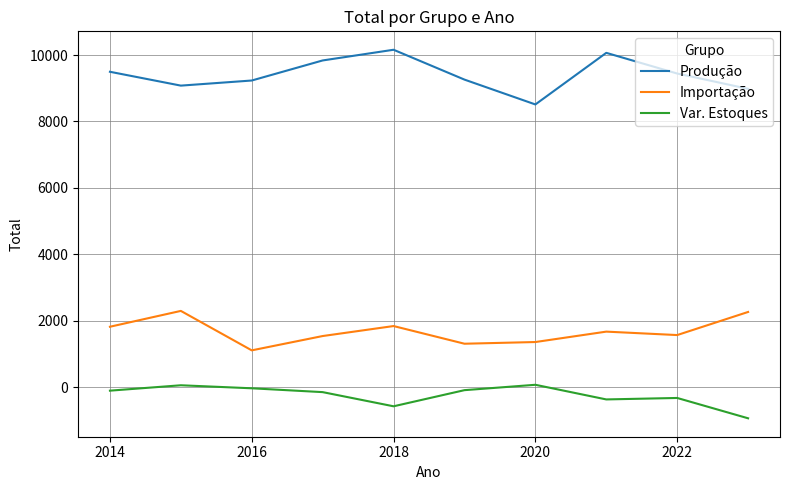

What is the maximum value for Produção?

10159.0